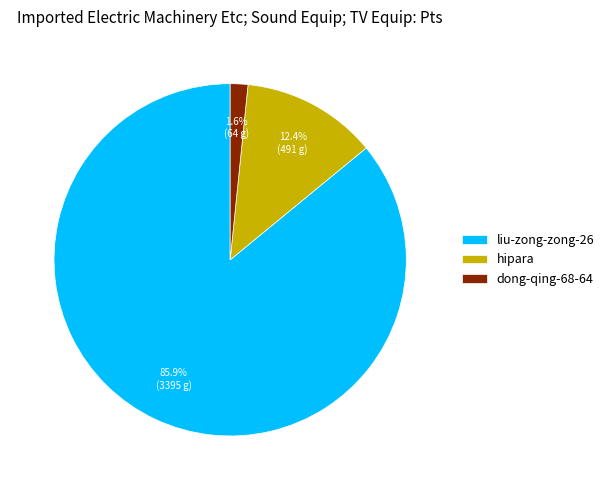

To the nearest percent, what is the difference between the largest and smallest slice percentages?

84%